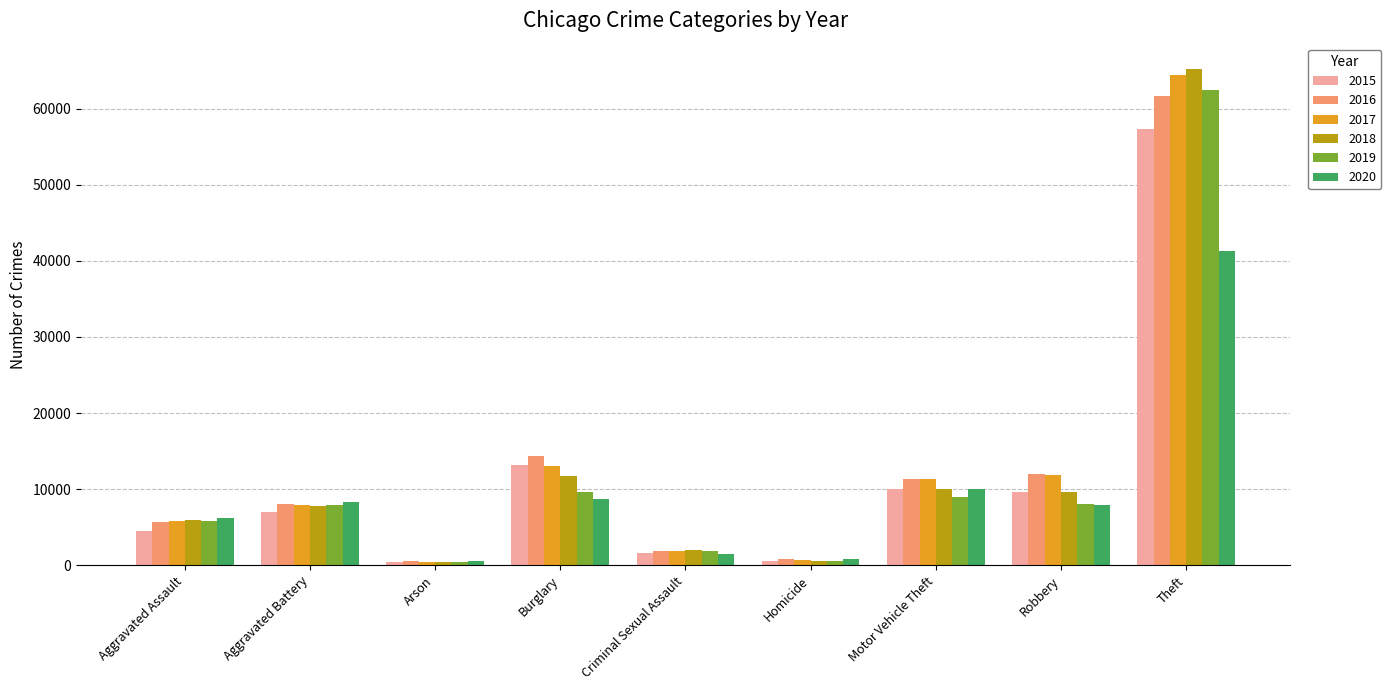

What are all the series names shown in the legend?

2015, 2016, 2017, 2018, 2019, 2020